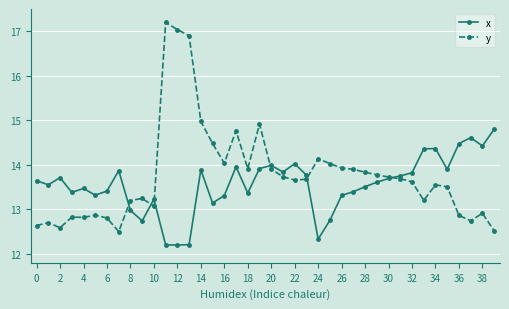

Which series has the largest range (max minus min)?

y